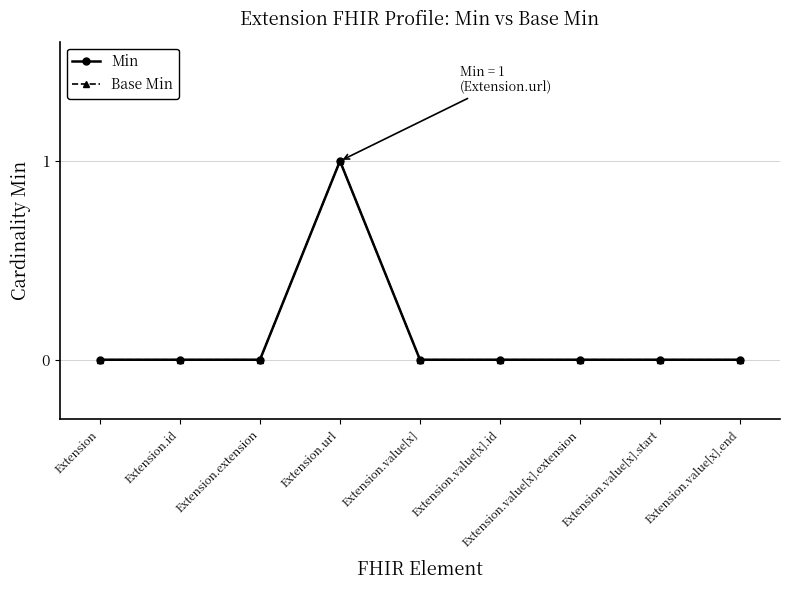

What is the greatest value displayed?

1